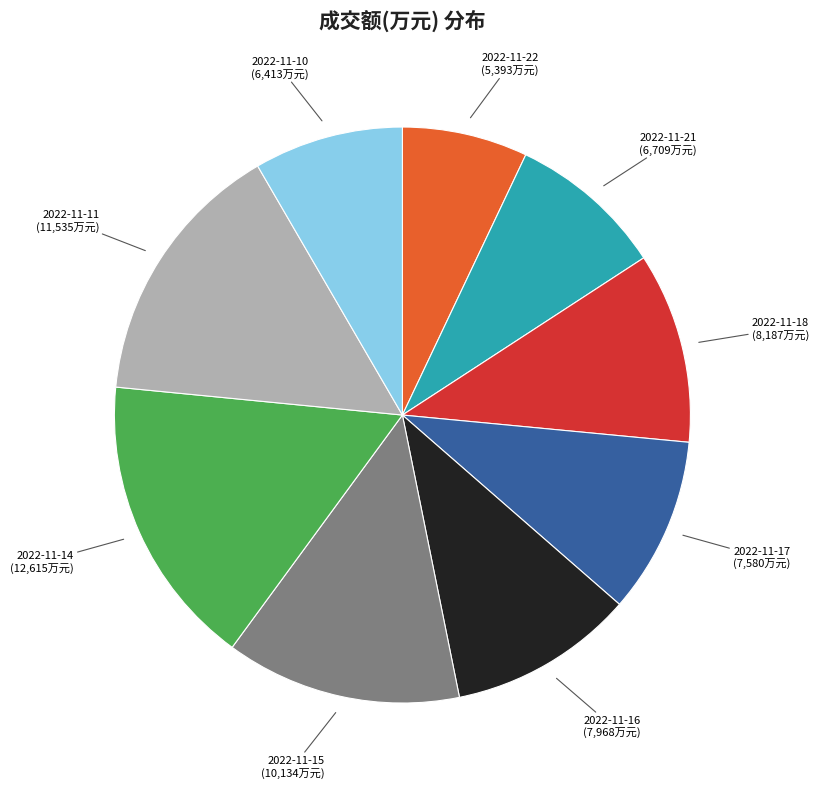

Does any single category account for the majority?

No